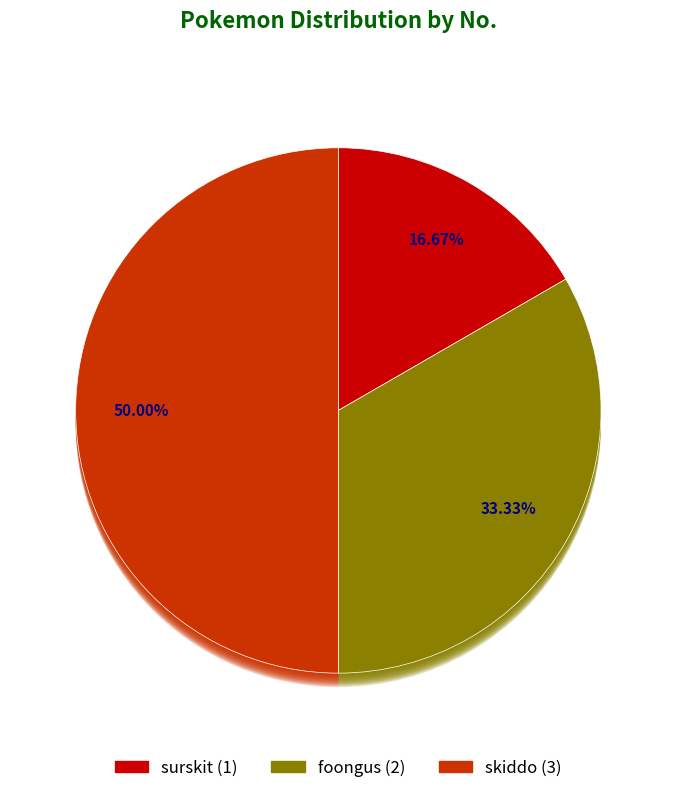

How many segments does this pie chart have?

3